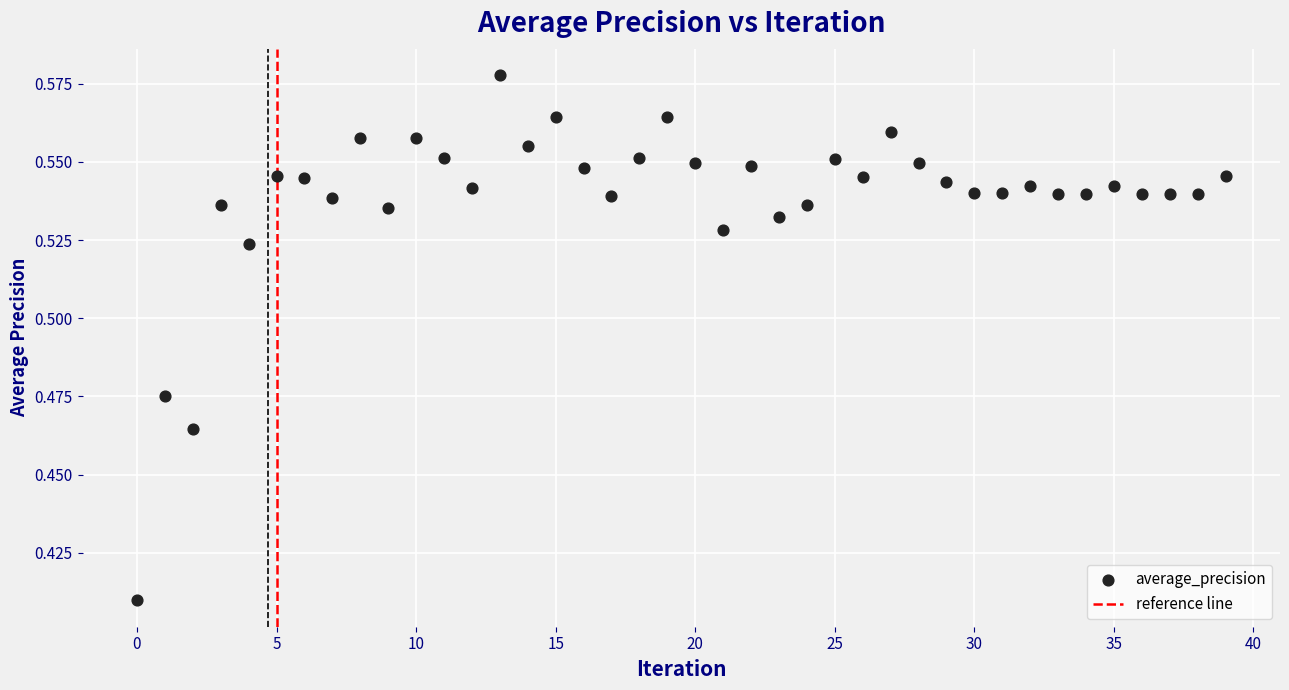

How many points are shown in the scatter plot?

40